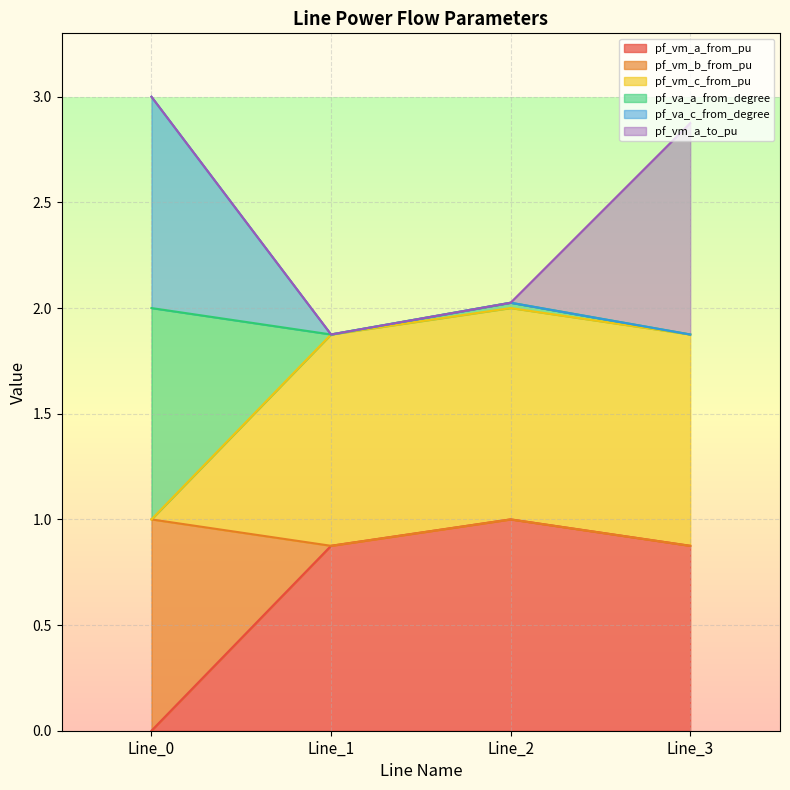

Which category has the lowest value across all series?

Line_0